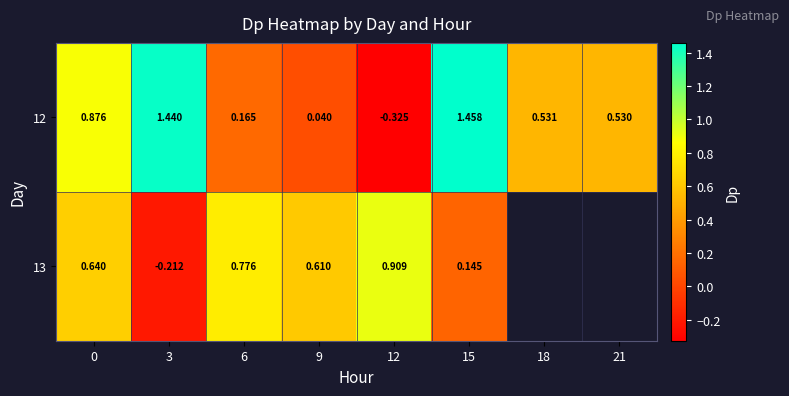

Is the value of 12 at 0 greater than the value of 13 at 0?

Yes